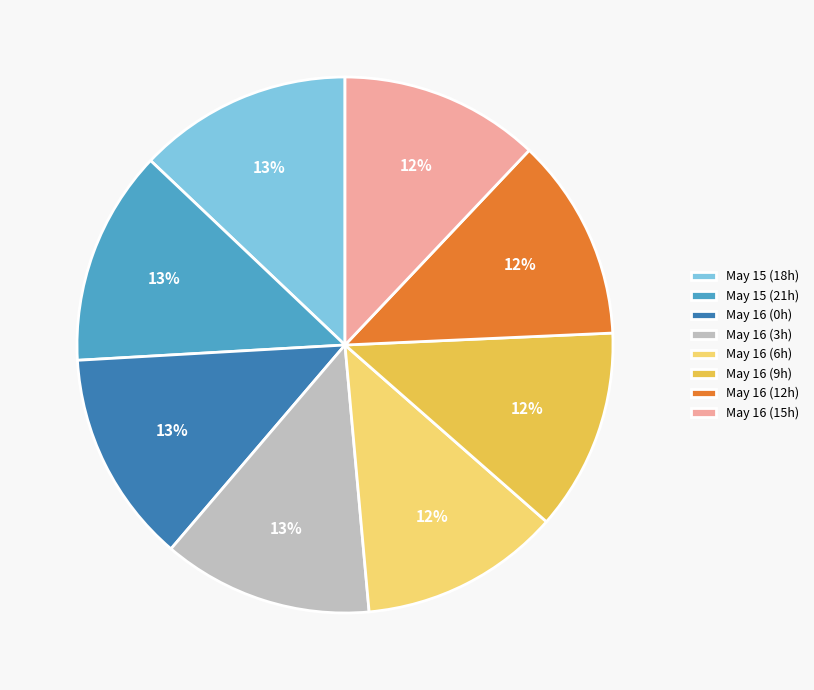

Is it true that May 16 (3h) is 23% of the pie?

False